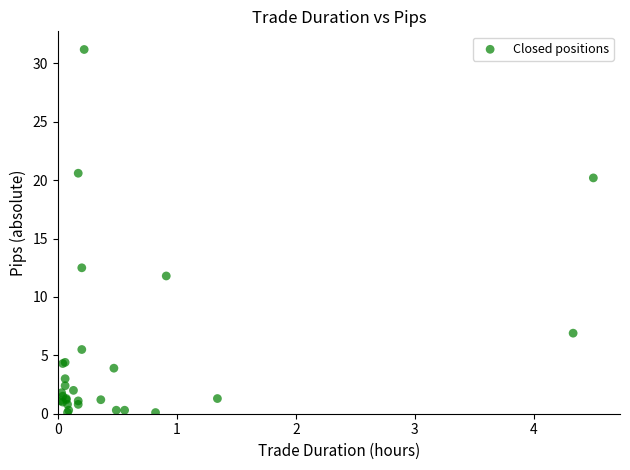

What Y value in the scatter plot is closest to 15?

12.5